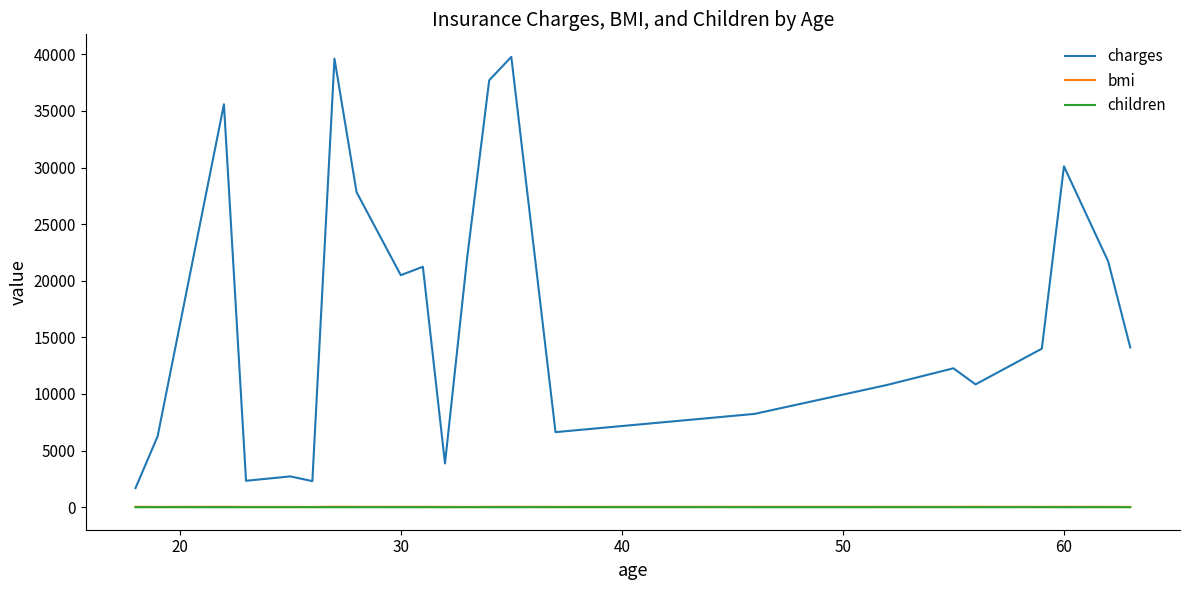

True or false: charges and children cross at least once.

False